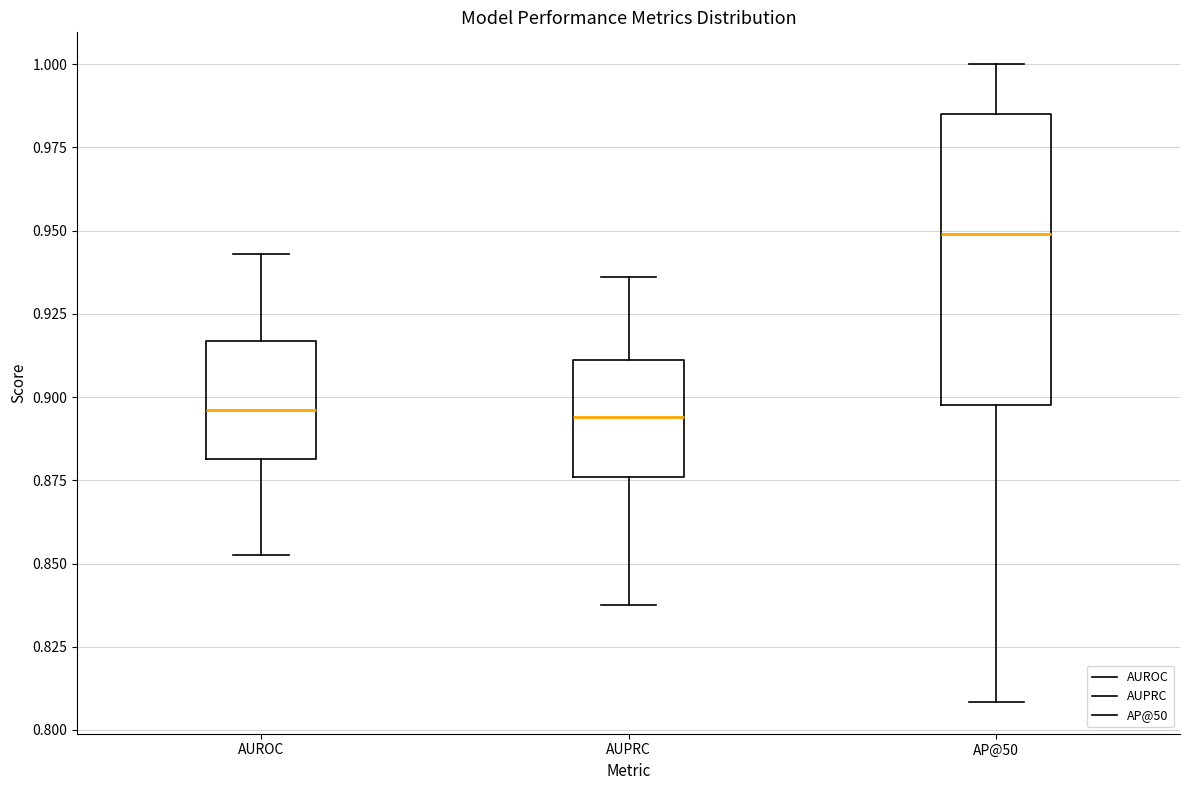

Which box is the tallest, from its lower edge to its upper edge?

AP@50